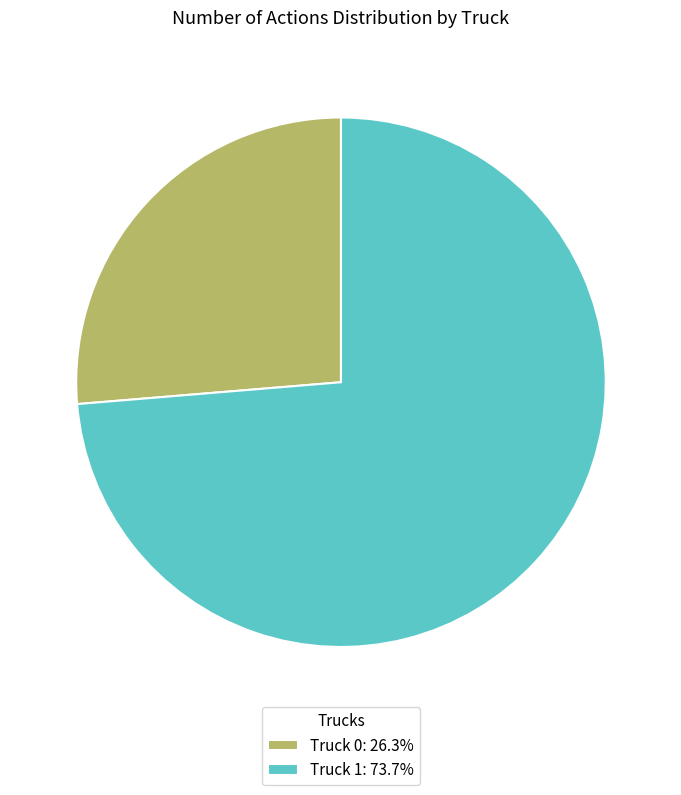

Rank the categories by value from lowest to highest.

Truck 0, Truck 1